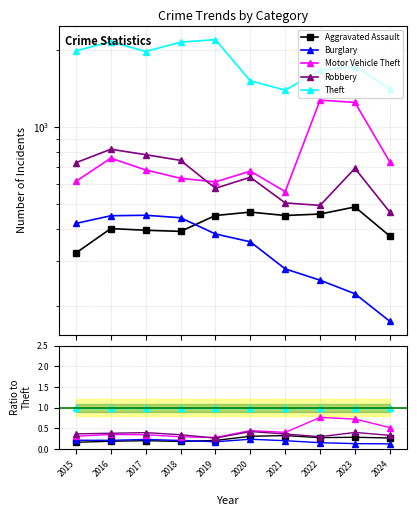

Reading left to right, transcribe all the data shown in this chart.

Aggravated Assault: 2015=0.2	2016=0.2	2017=0.2	2018=0.2	2019=0.2	2020=0.3	2021=0.3	2022=0.3	2023=0.3	2024=0.3
Burglary: 2015=0.2	2016=0.2	2017=0.2	2018=0.2	2019=0.2	2020=0.2	2021=0.2	2022=0.2	2023=0.1	2024=0.1
Motor Vehicle Theft: 2015=0.3	2016=0.4	2017=0.3	2018=0.3	2019=0.3	2020=0.4	2021=0.4	2022=0.8	2023=0.7	2024=0.5
Robbery: 2015=0.4	2016=0.4	2017=0.4	2018=0.3	2019=0.3	2020=0.4	2021=0.4	2022=0.3	2023=0.4	2024=0.3
Theft: 2015=1.0	2016=1.0	2017=1.0	2018=1.0	2019=1.0	2020=1.0	2021=1.0	2022=1.0	2023=1.0	2024=1.0